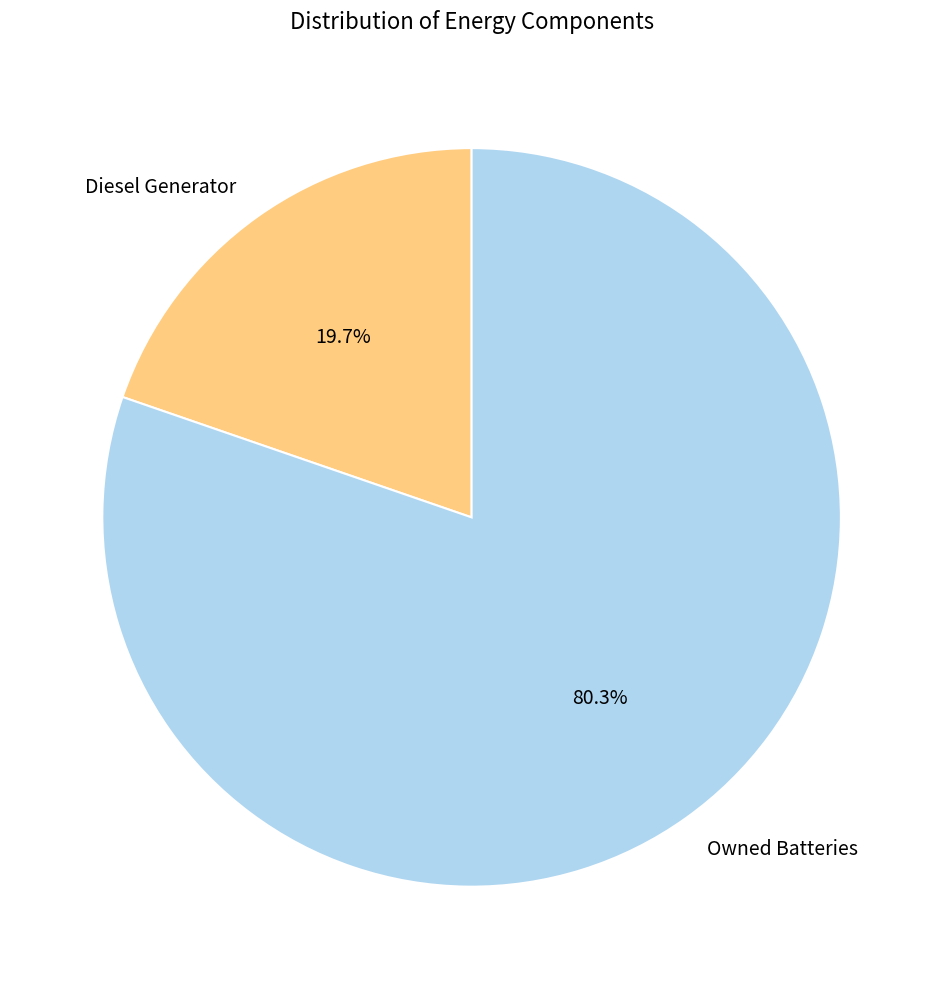

How many segments does this pie chart have?

2